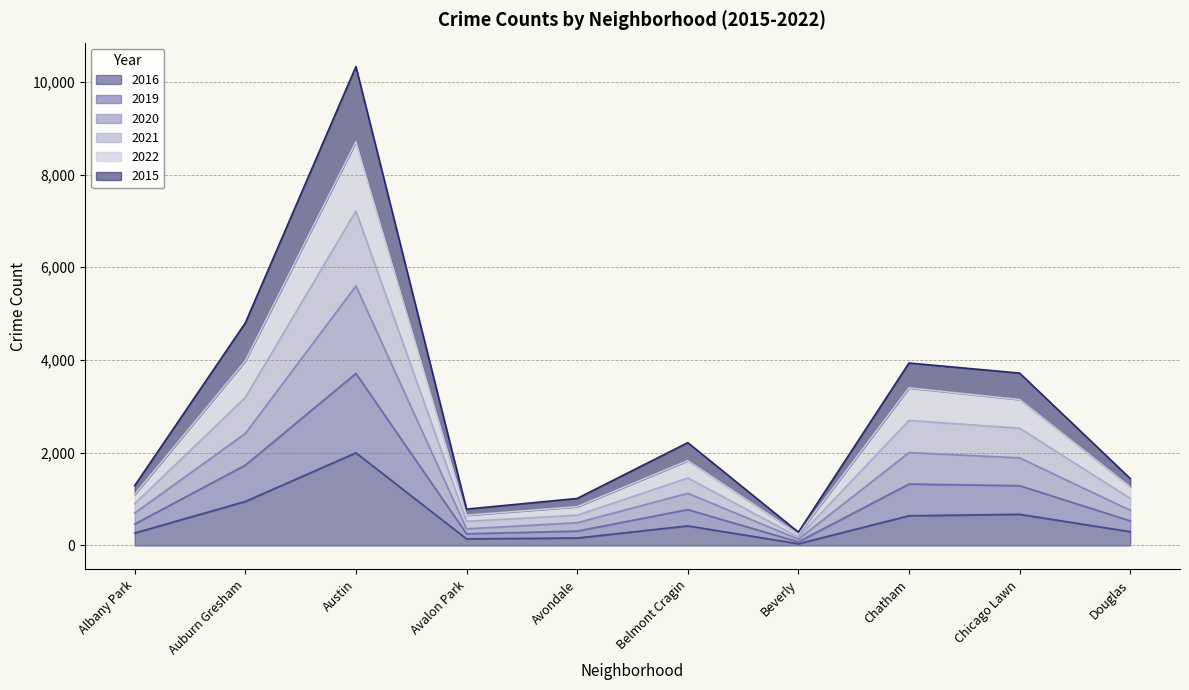

At which category is the sum across all series the highest?

Austin